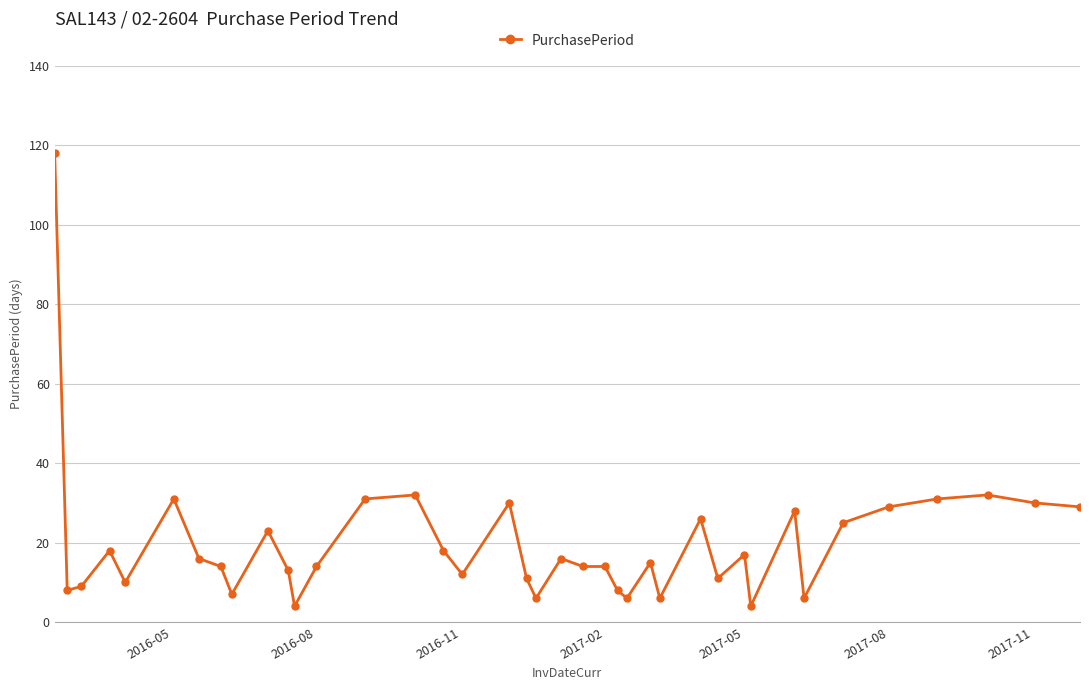

True or false: the data has more than 1 interior local peaks.

True